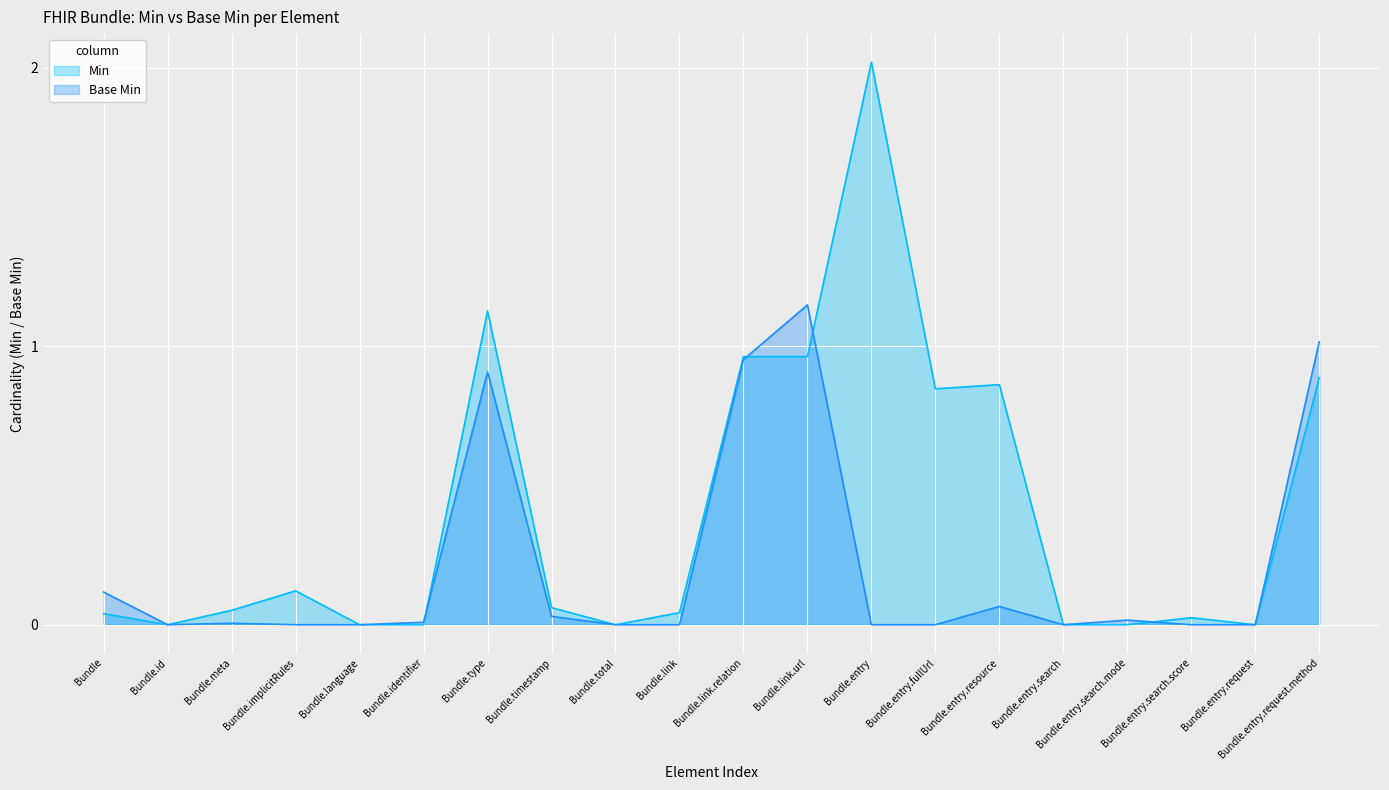

At Bundle.entry, list the series in order from smallest to largest.

Base Min (line), Min (line)